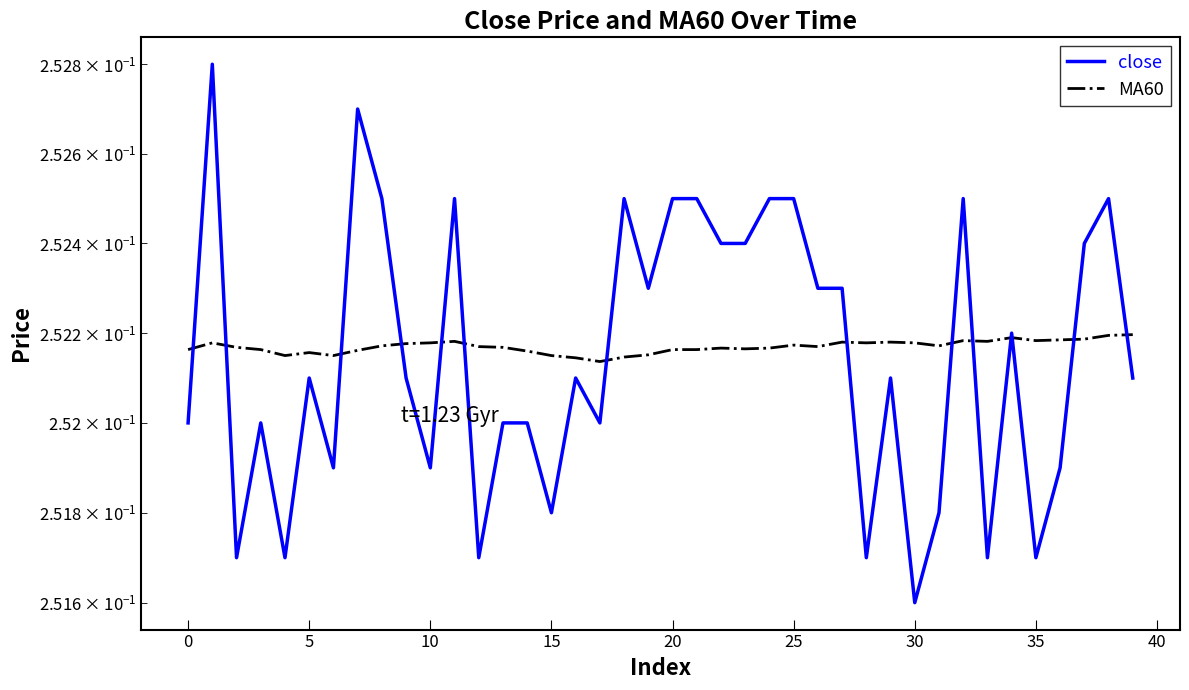

True or false: MA60 and close cross at least once.

True